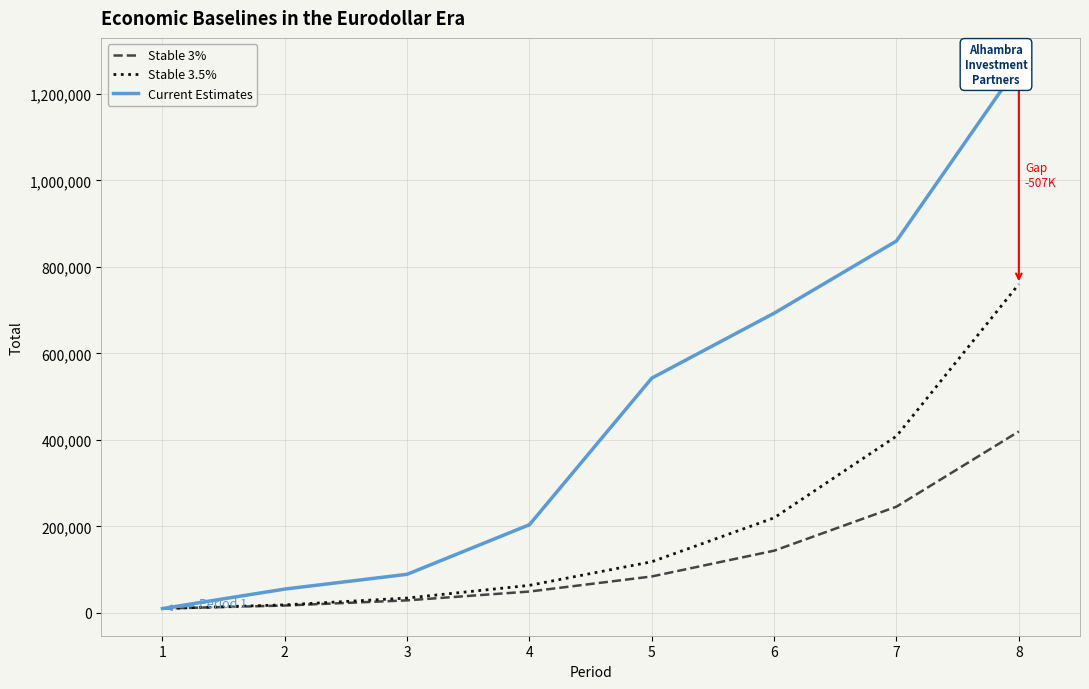

At which category is the sum across all series the highest?

8